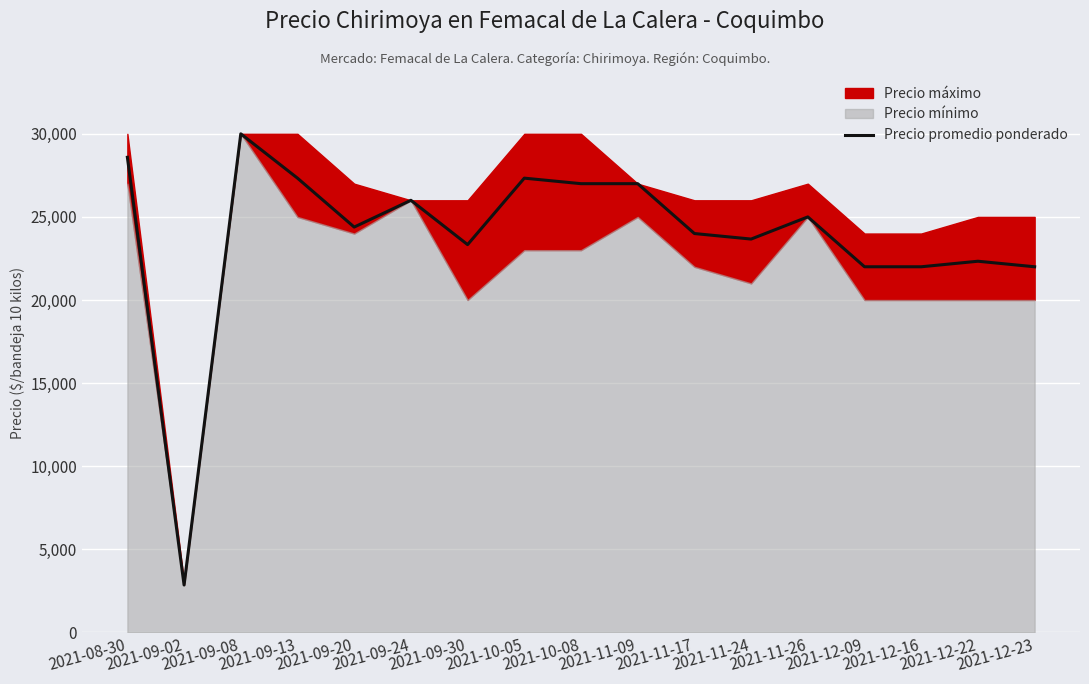

The value of Precio promedio ponderado at 2021-11-24 is 23667. True or false?

True